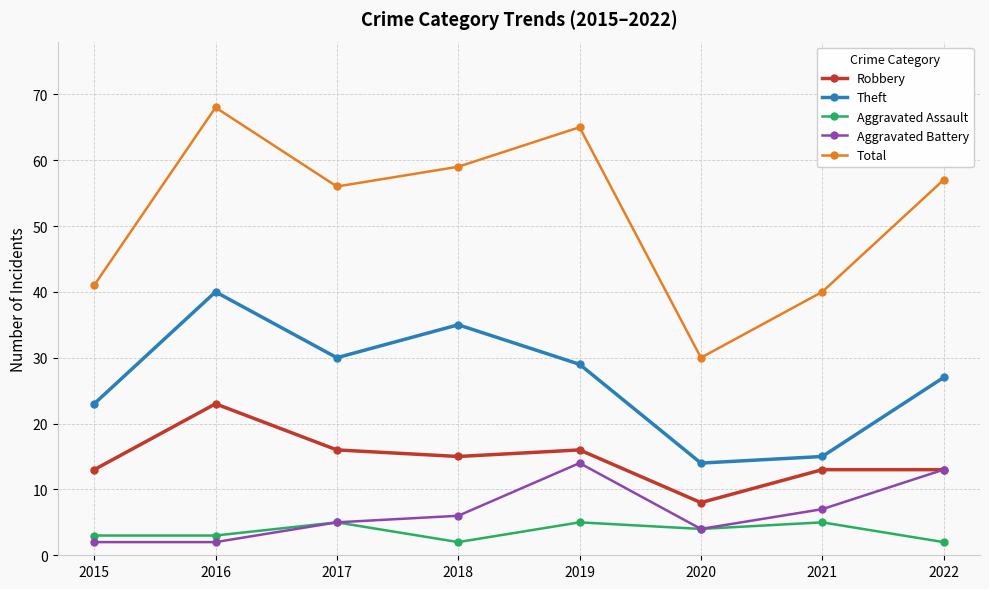

Which series has the largest total across all categories?

Total